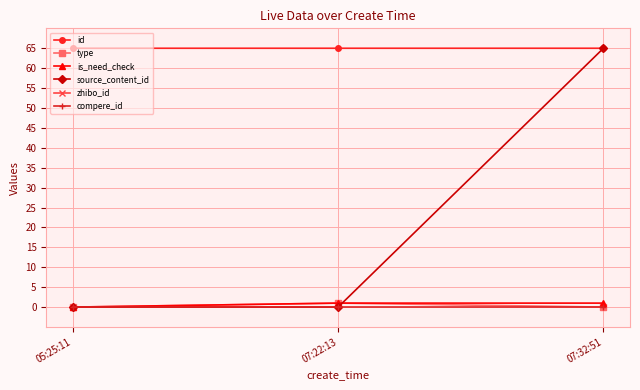

What is the label of the 1st point from the right?

07:32:51